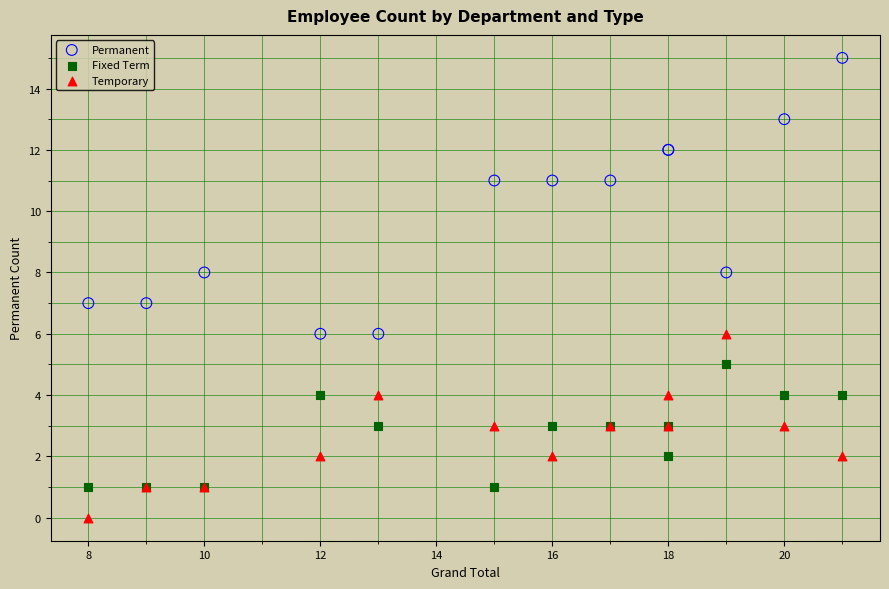

What are all the series names shown in the legend?

Permanent, Fixed Term, Temporary